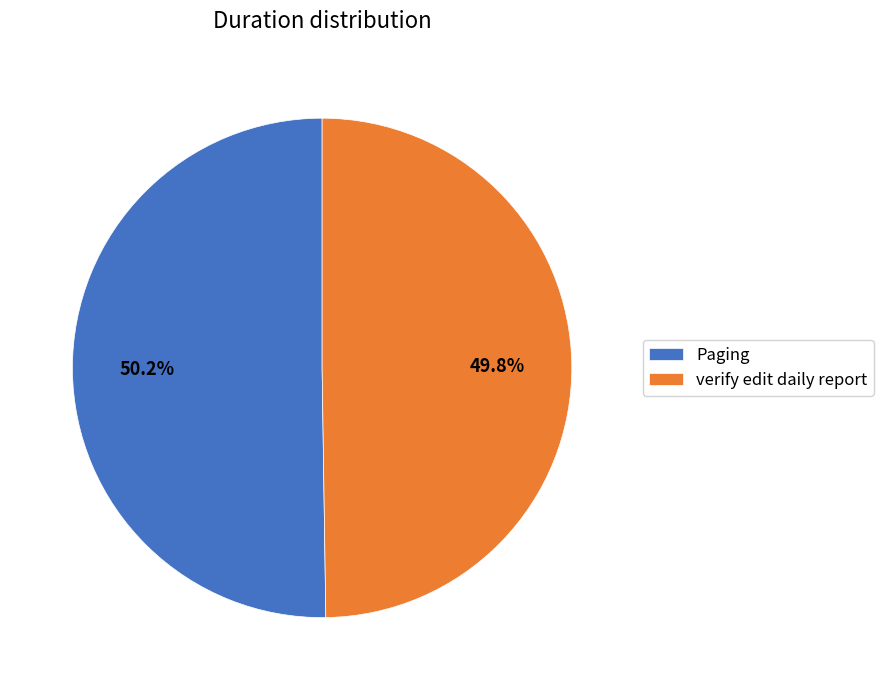

The verify edit daily report slice represents 50% of the pie. True or false?

True